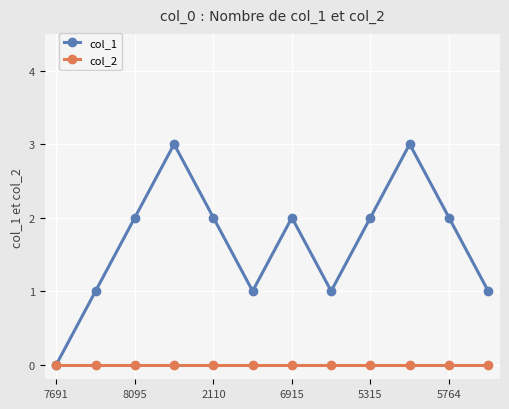

What are all the series names shown in the legend?

col_1, col_2